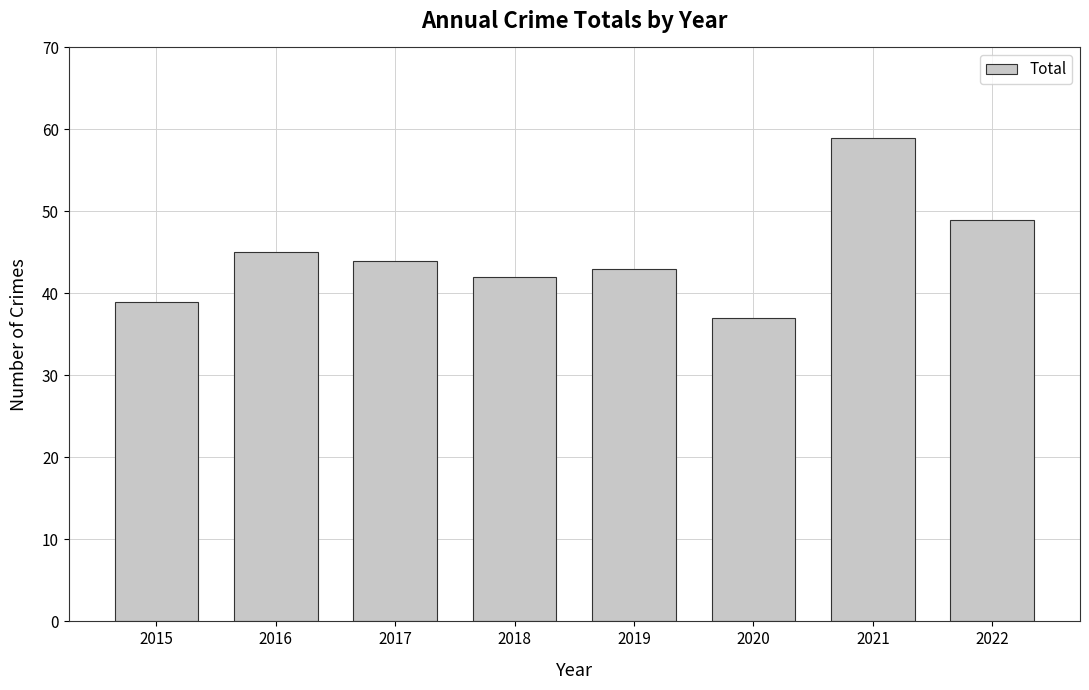

What is the ratio of the value at 2021 to the value at 2017?

1.3